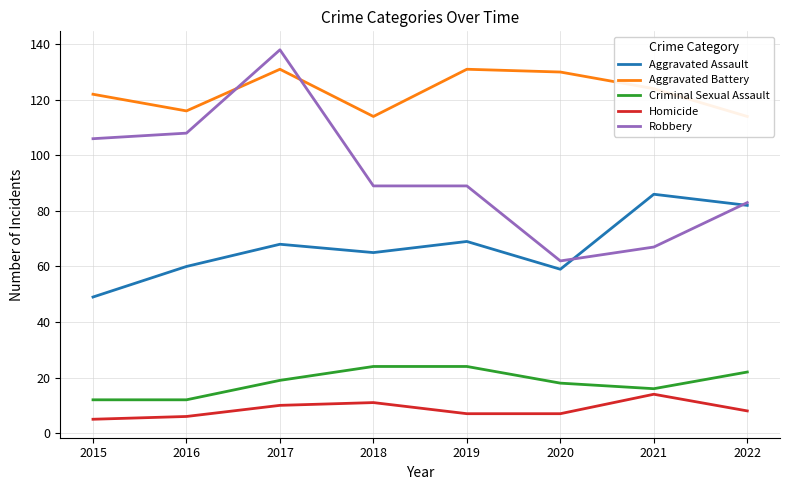

Is the value of Homicide at 2020 greater than the value of Aggravated Battery at 2017?

No